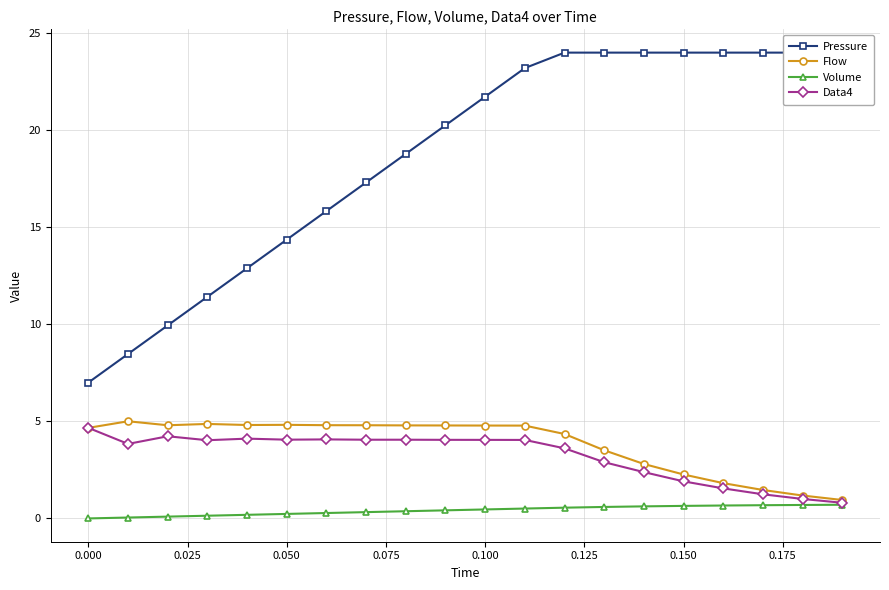

How many interior local valleys does the Flow series have?

2